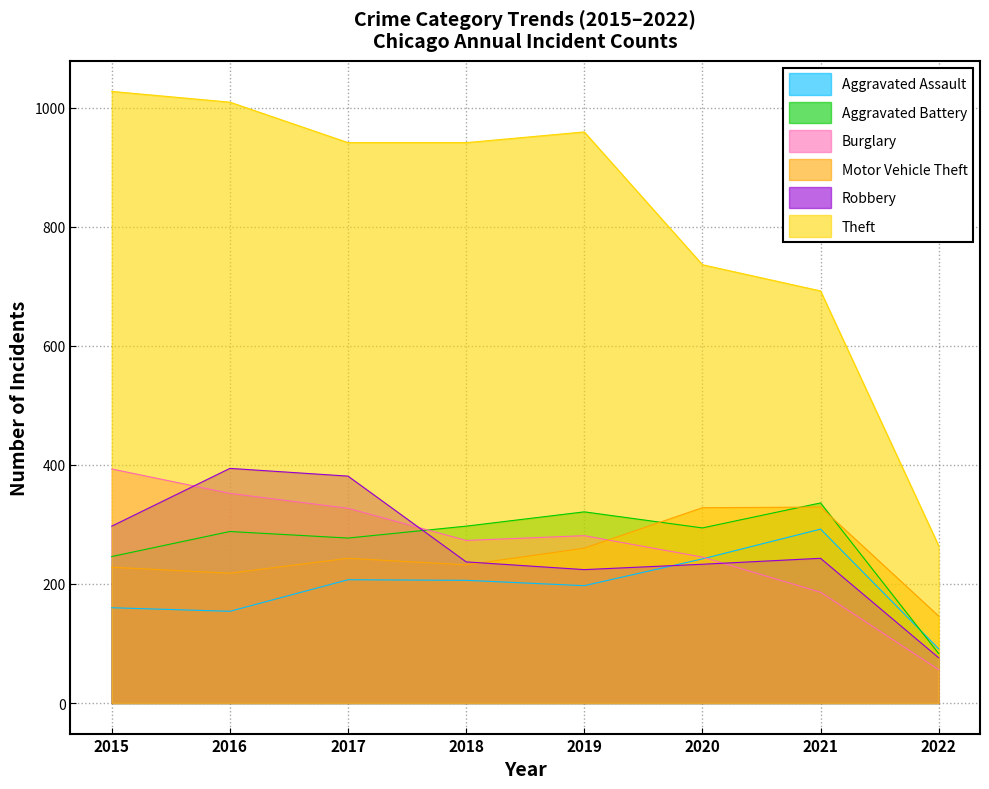

What is the difference between the highest and lowest values at 2015?

867